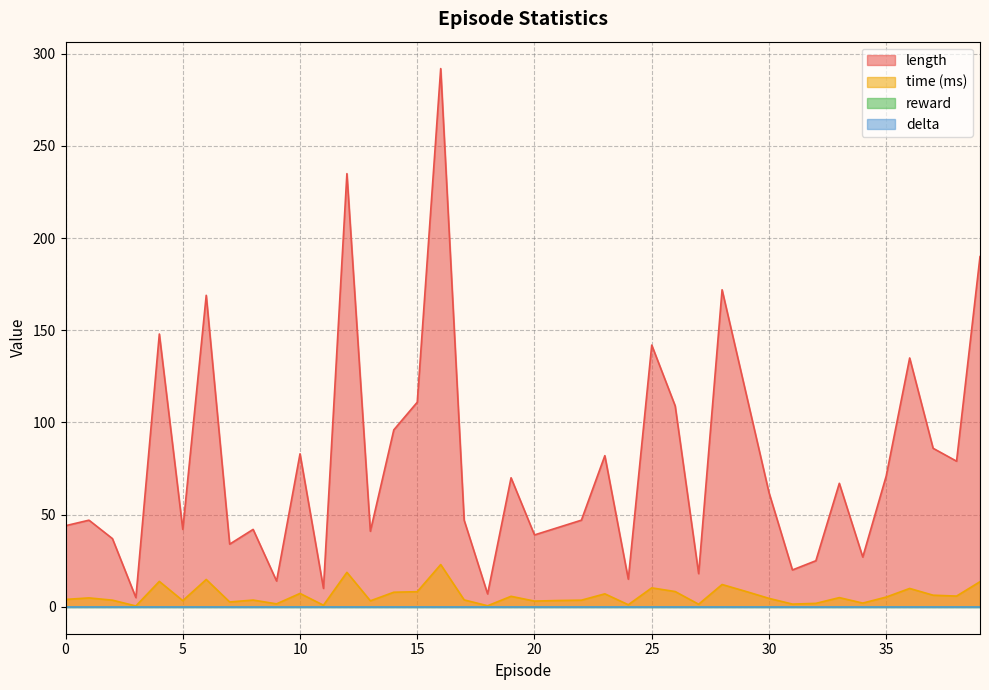

What is the difference between the second highest and second lowest values in the length series?

228.0